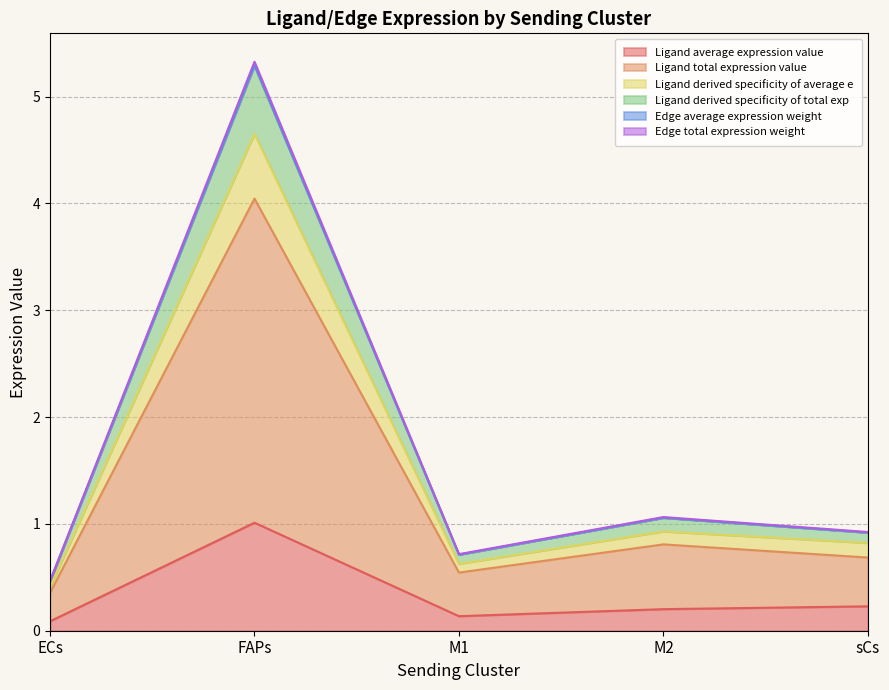

How many interior local valleys does the Ligand derived specificity of total exp series have?

1